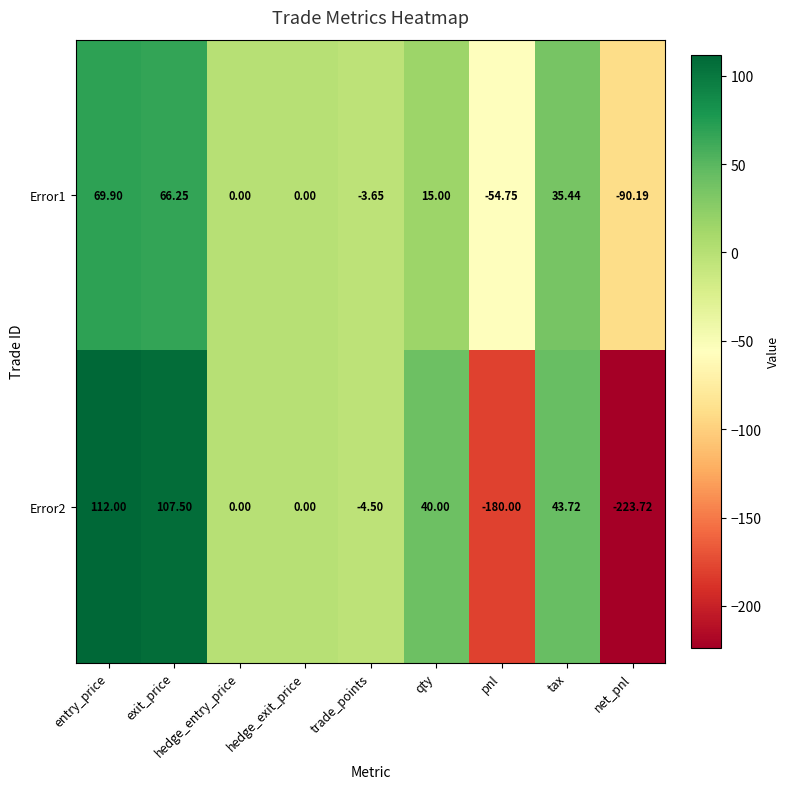

At which category is the sum across all series the highest?

entry_price